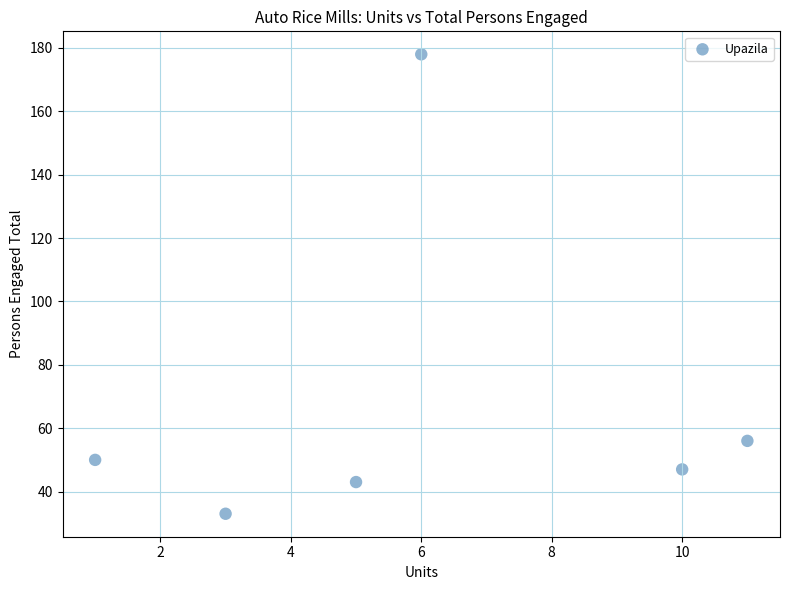

What Y value in the scatter plot is closest to 105?

56